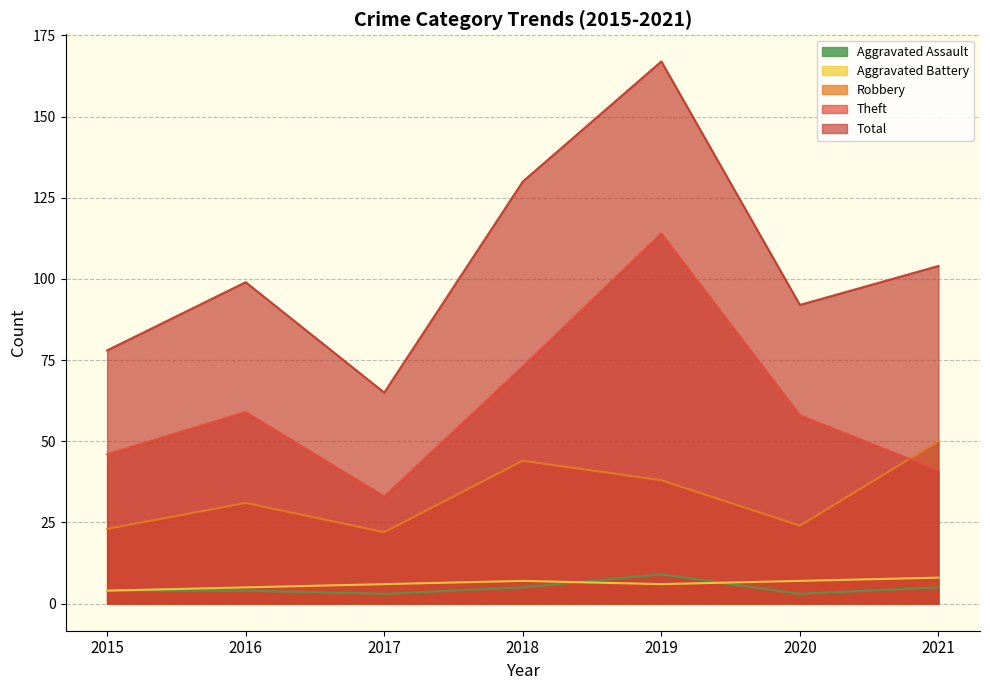

What are all the series names shown in the legend?

Aggravated Assault, Aggravated Battery, Robbery, Theft, Total